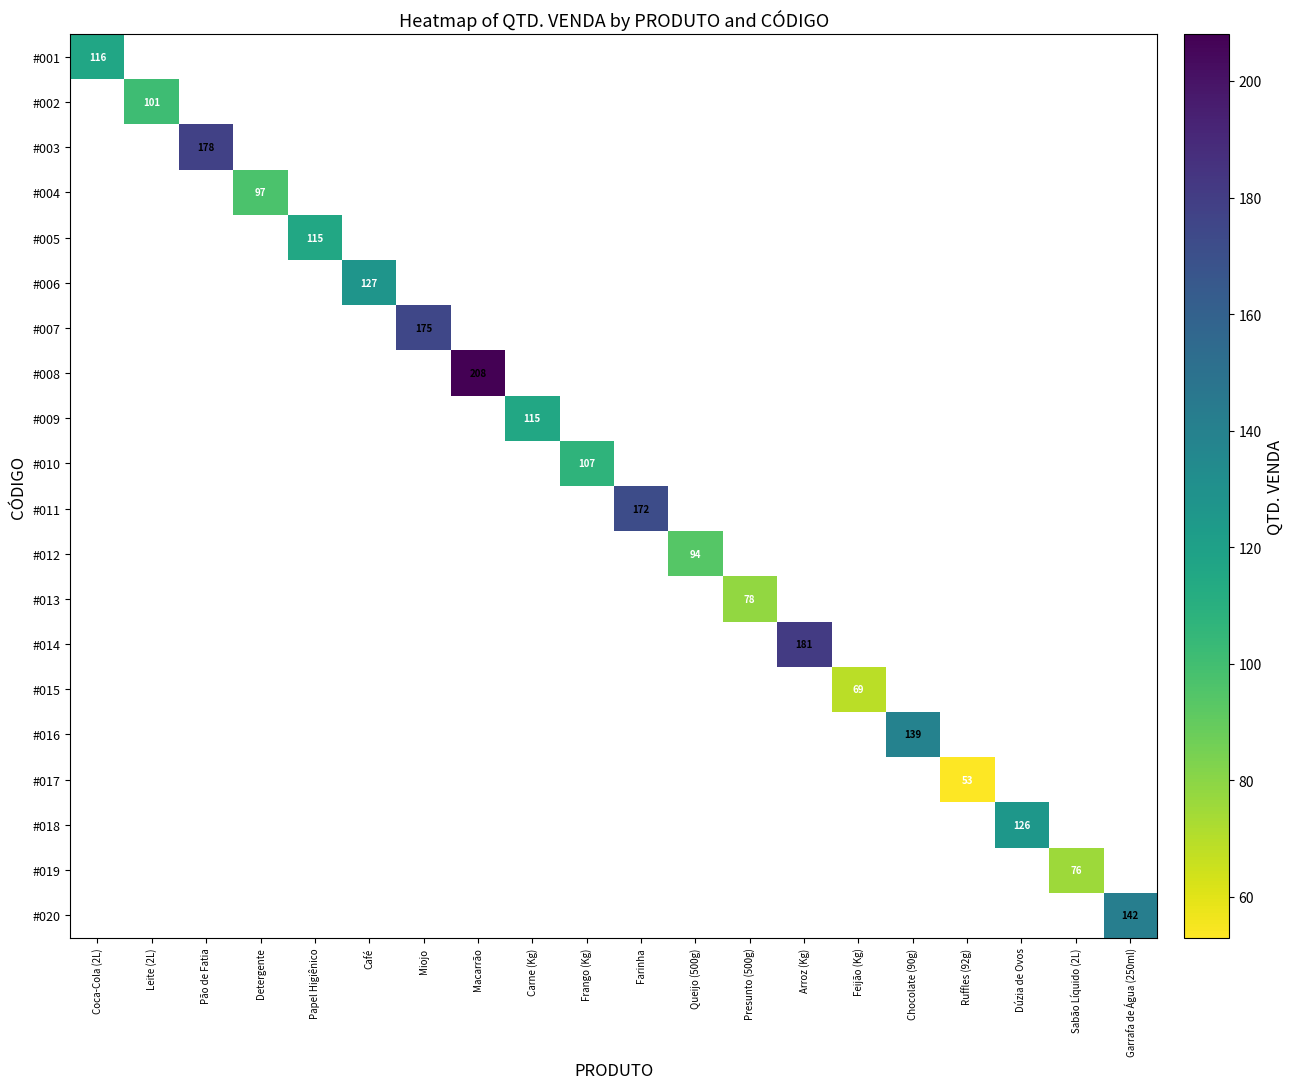

True or false: #020 has a value of 142 at Garrafa de Água (250ml).

True